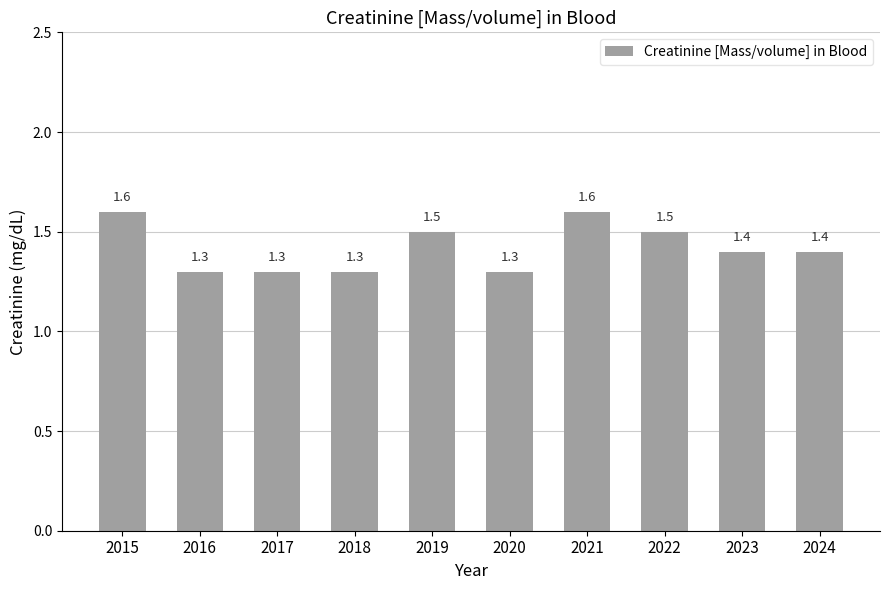

Between 2022 and 2017, which is larger?

2022